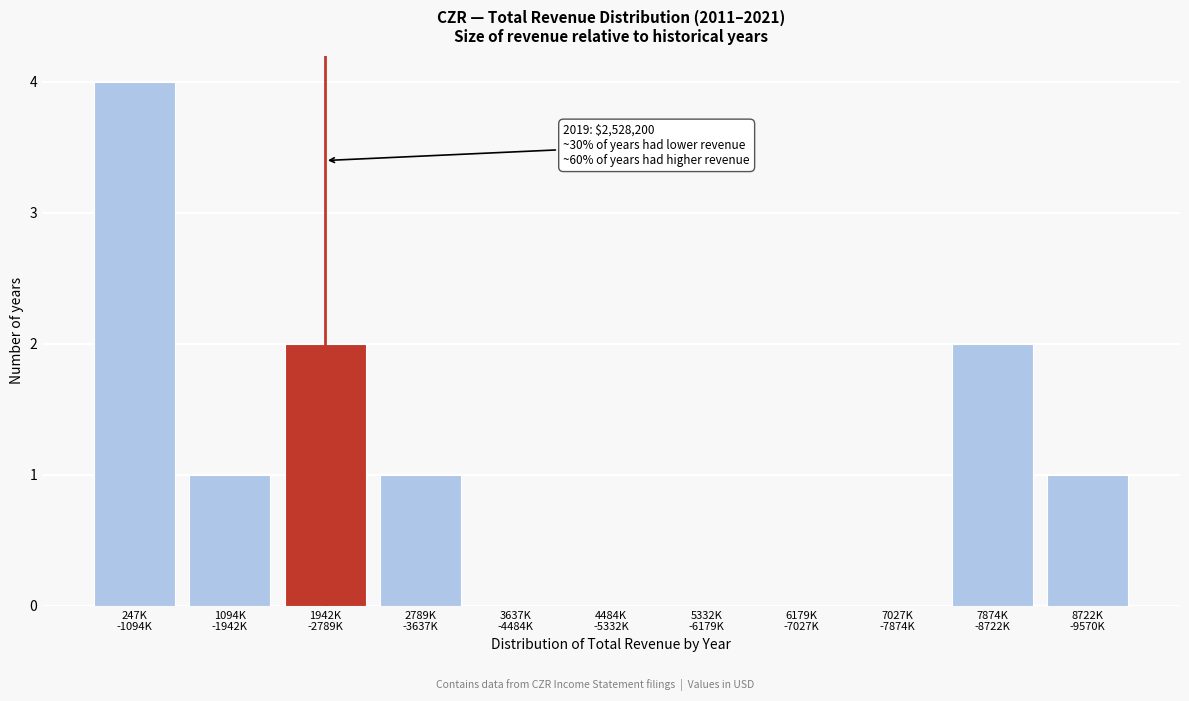

What is the greatest value displayed?

4